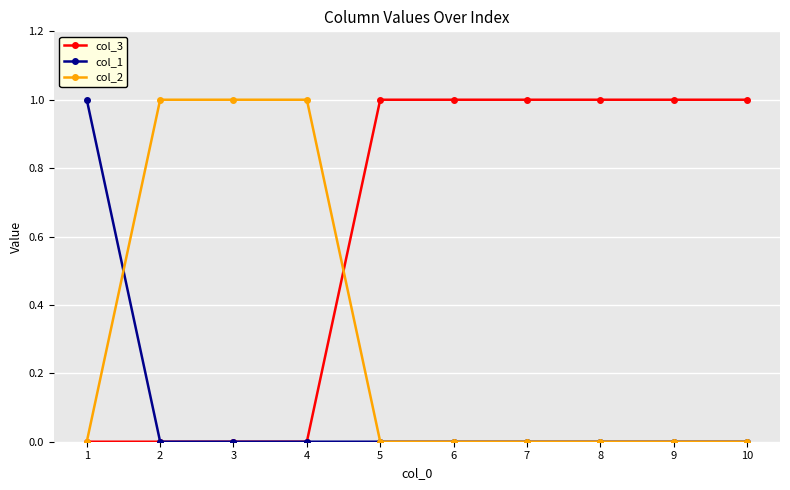

What are all the series names shown in the legend?

col_3, col_1, col_2